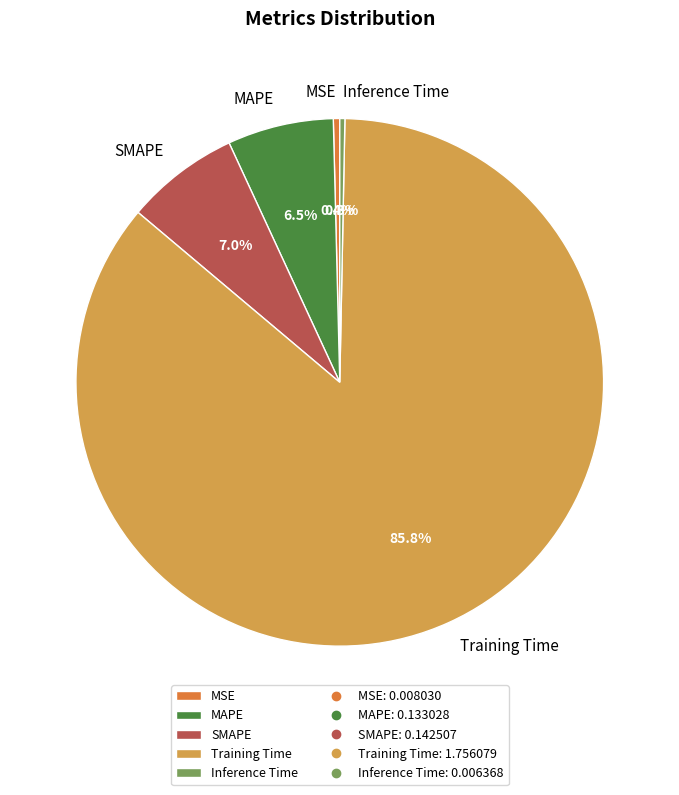

How many slices are in this pie chart?

5